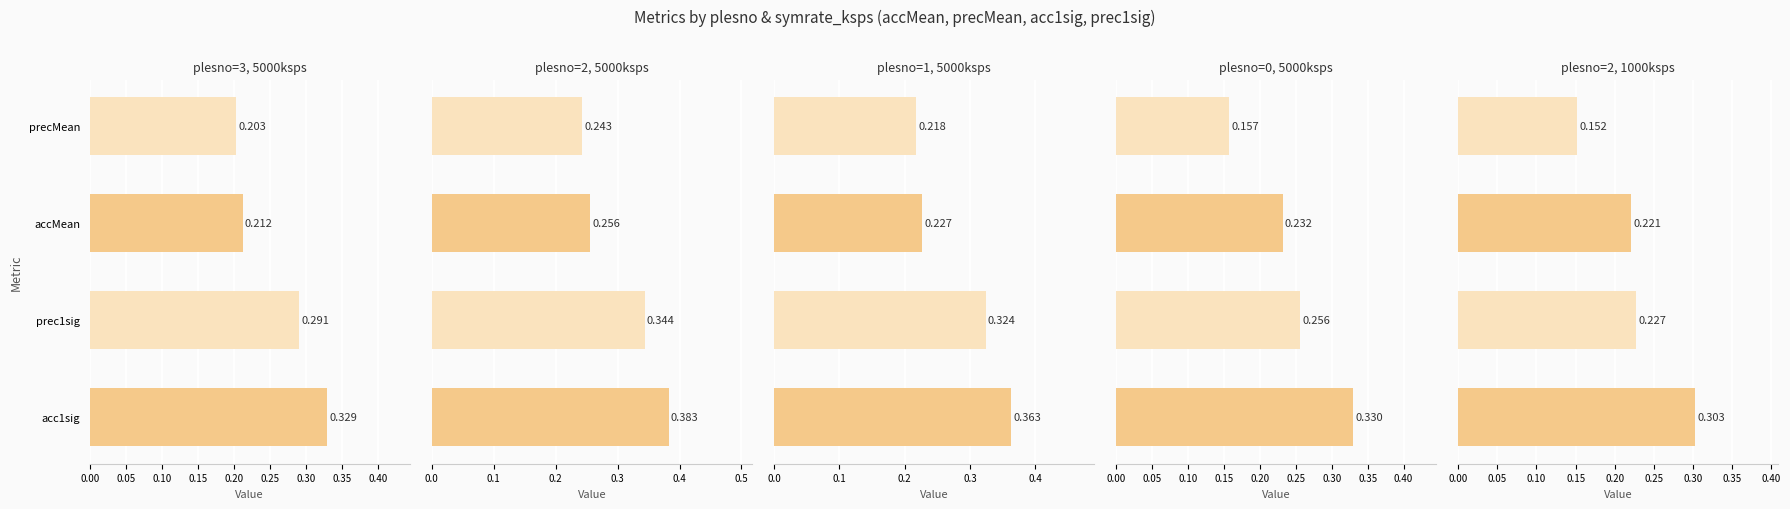

Which series has the widest spread of values?

plesno=0, 5000ksps